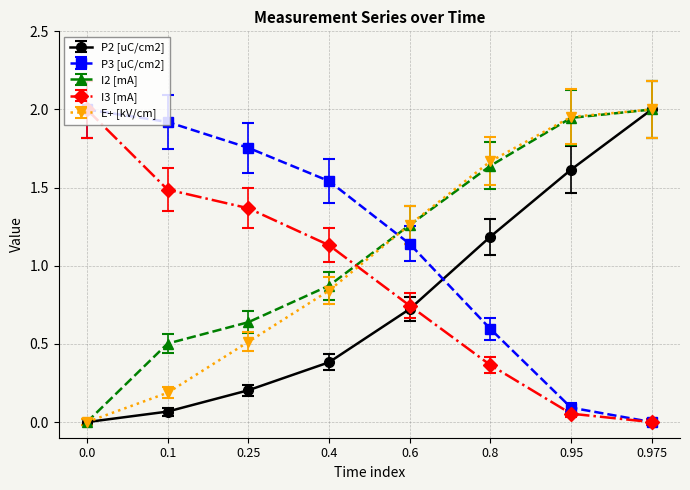

List the labels in order of P3 [uC/cm2] value, smallest first.

0.975, 0.95, 0.8, 0.6, 0.4, 0.25, 0.1, 0.0